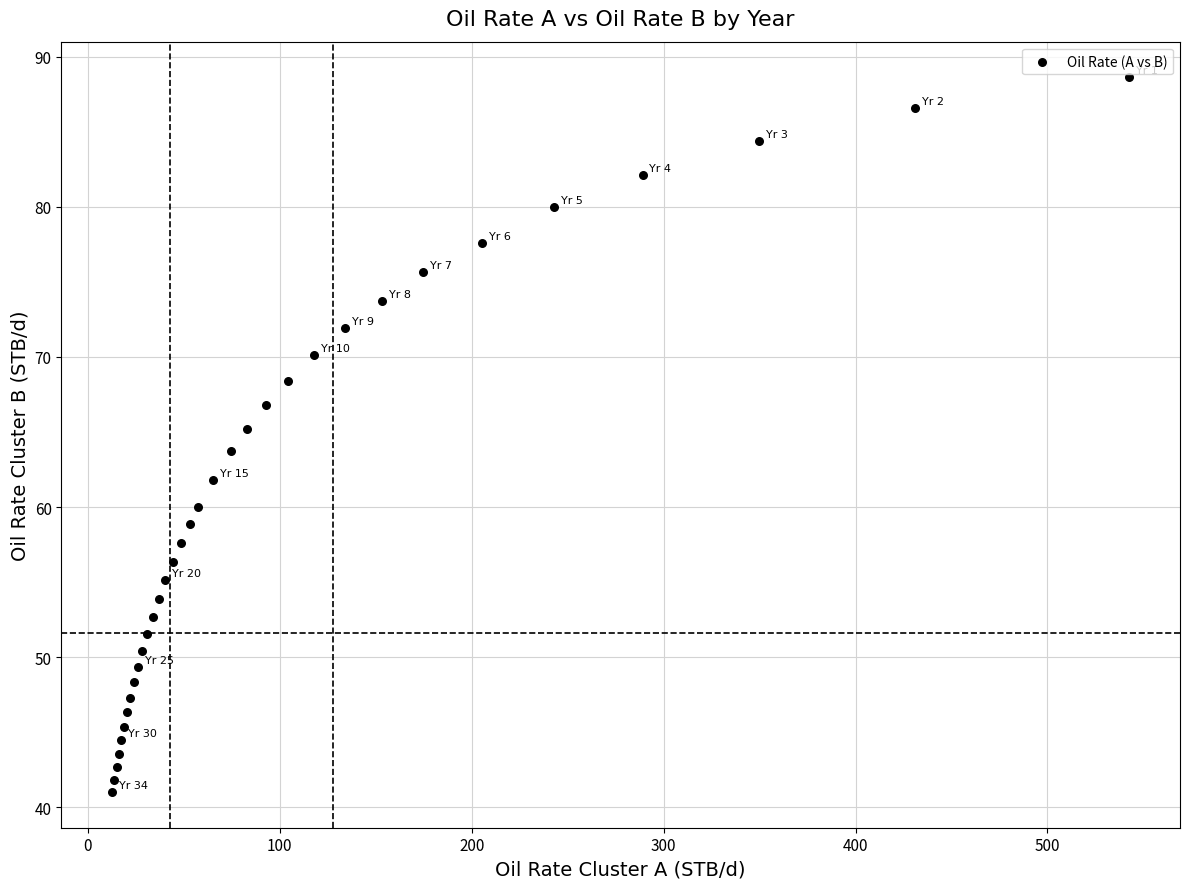

What is the range of Y values (max minus min)?

47.6